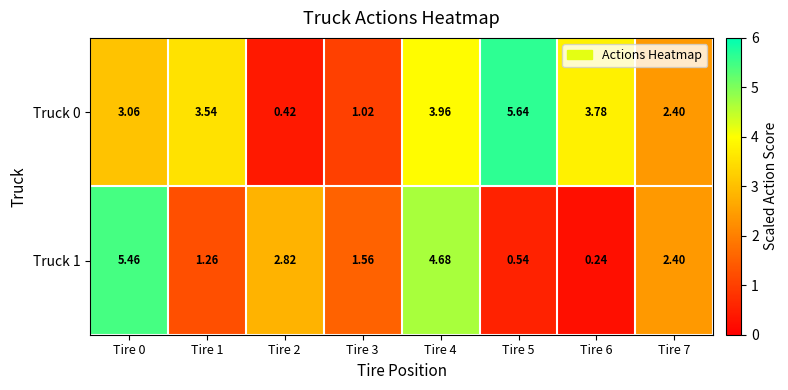

Is the value of Truck 1 at Tire 7 greater than the value of Truck 0 at Tire 1?

No